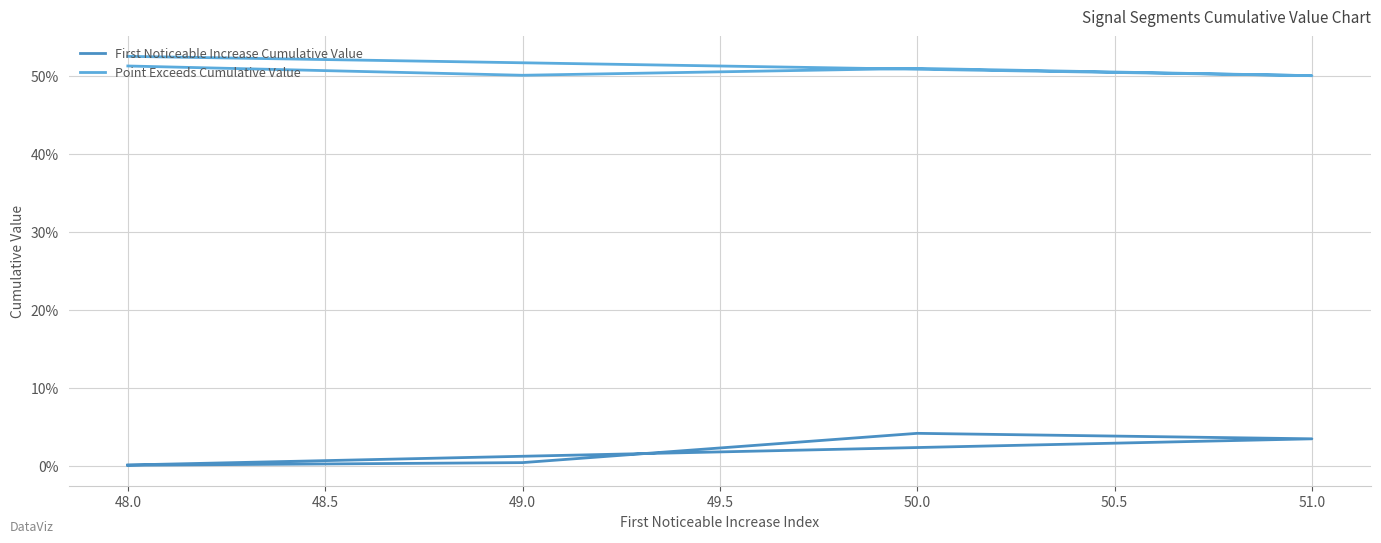

At which category does Point Exceeds Cumulative Value reach its first local peak?

50.0